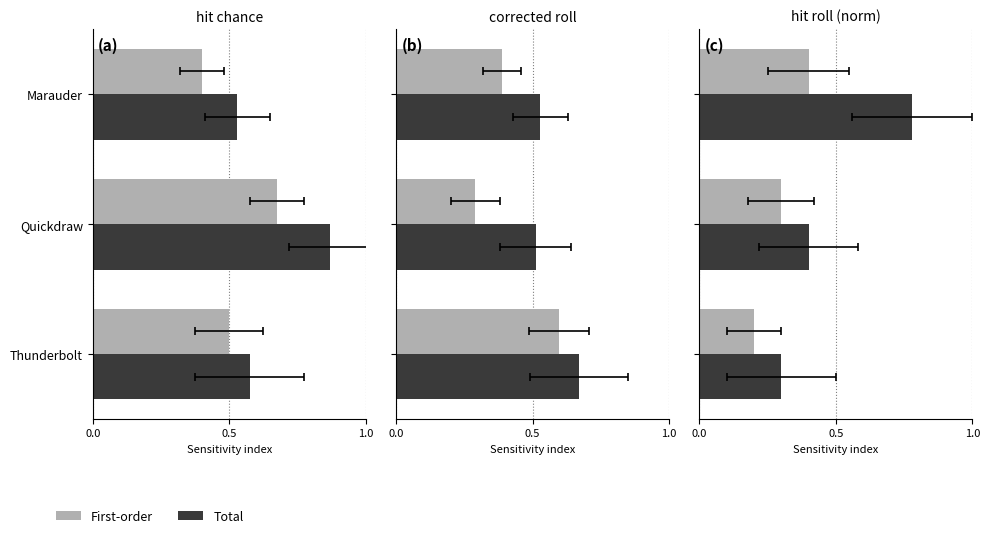

Rank the series at 0.0 from highest to lowest value.

Total, First-order